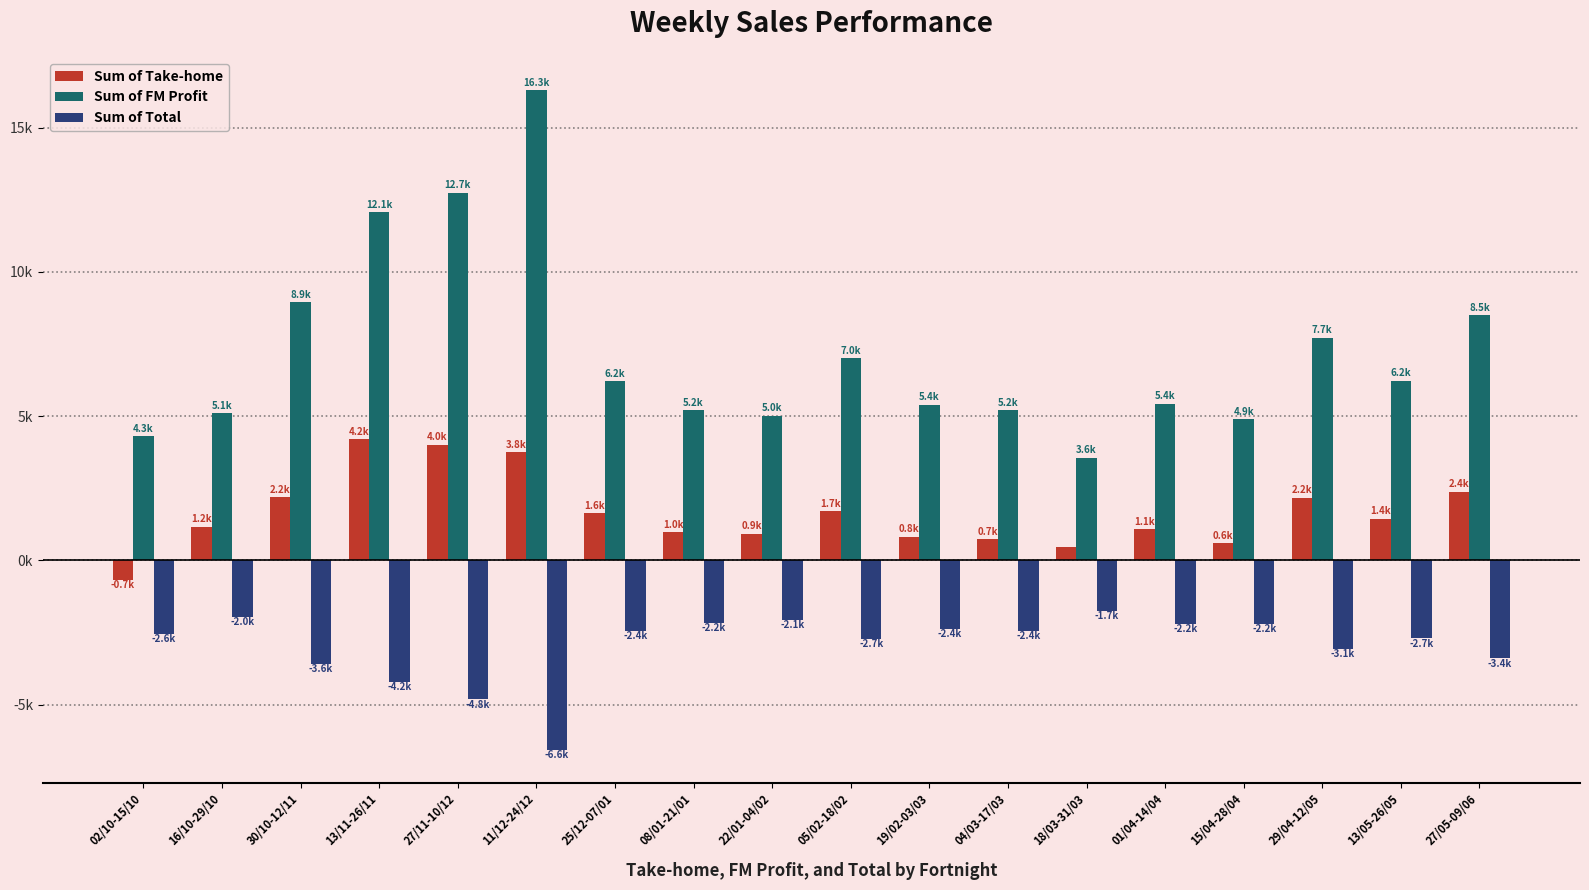

Which has a higher value, 27/05-09/06 or 22/01-04/02?

27/05-09/06